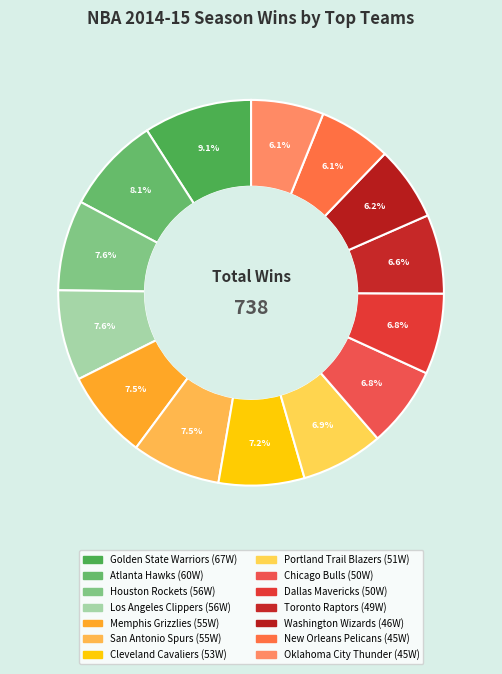

Count the number of slices in the pie.

14